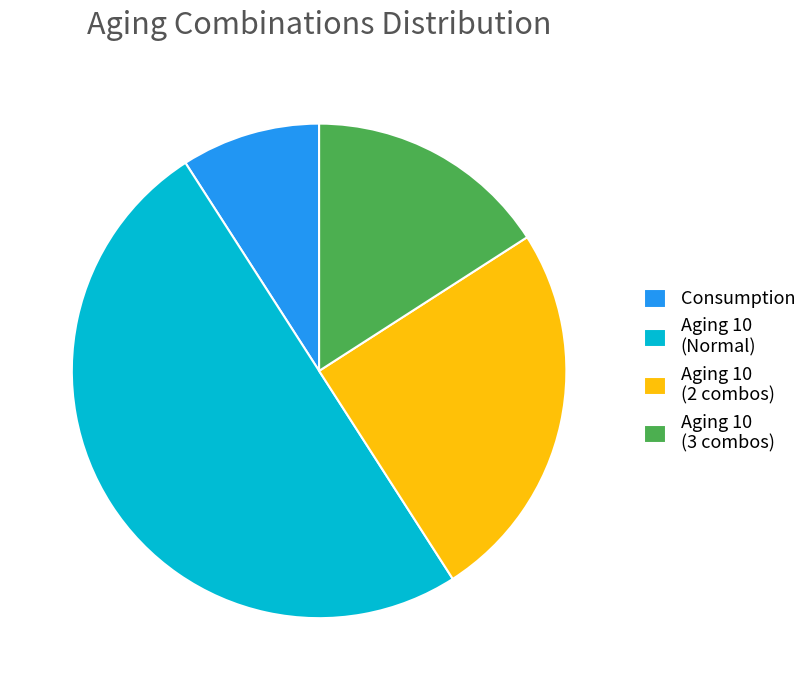

What is the ratio of the value at Consumption to the value at Aging 10 (3 combos)?

0.6